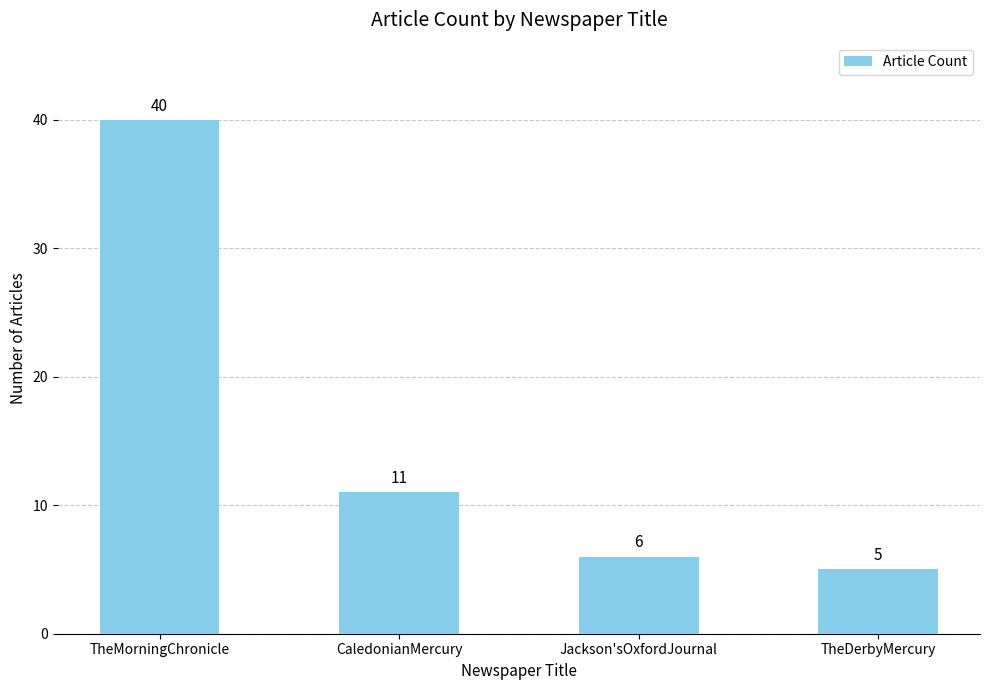

True or false: the data shows 40 at TheMorningChronicle.

True